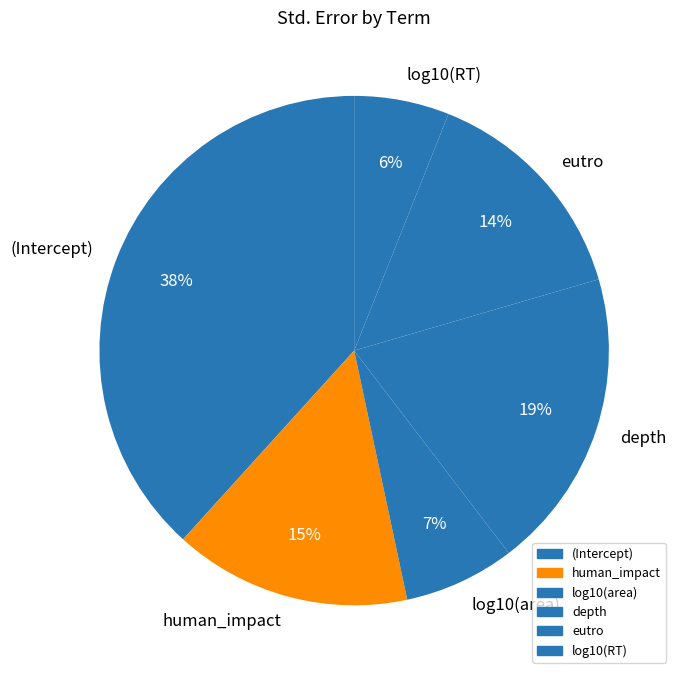

Which has a higher value, log10(RT) or (Intercept)?

(Intercept)